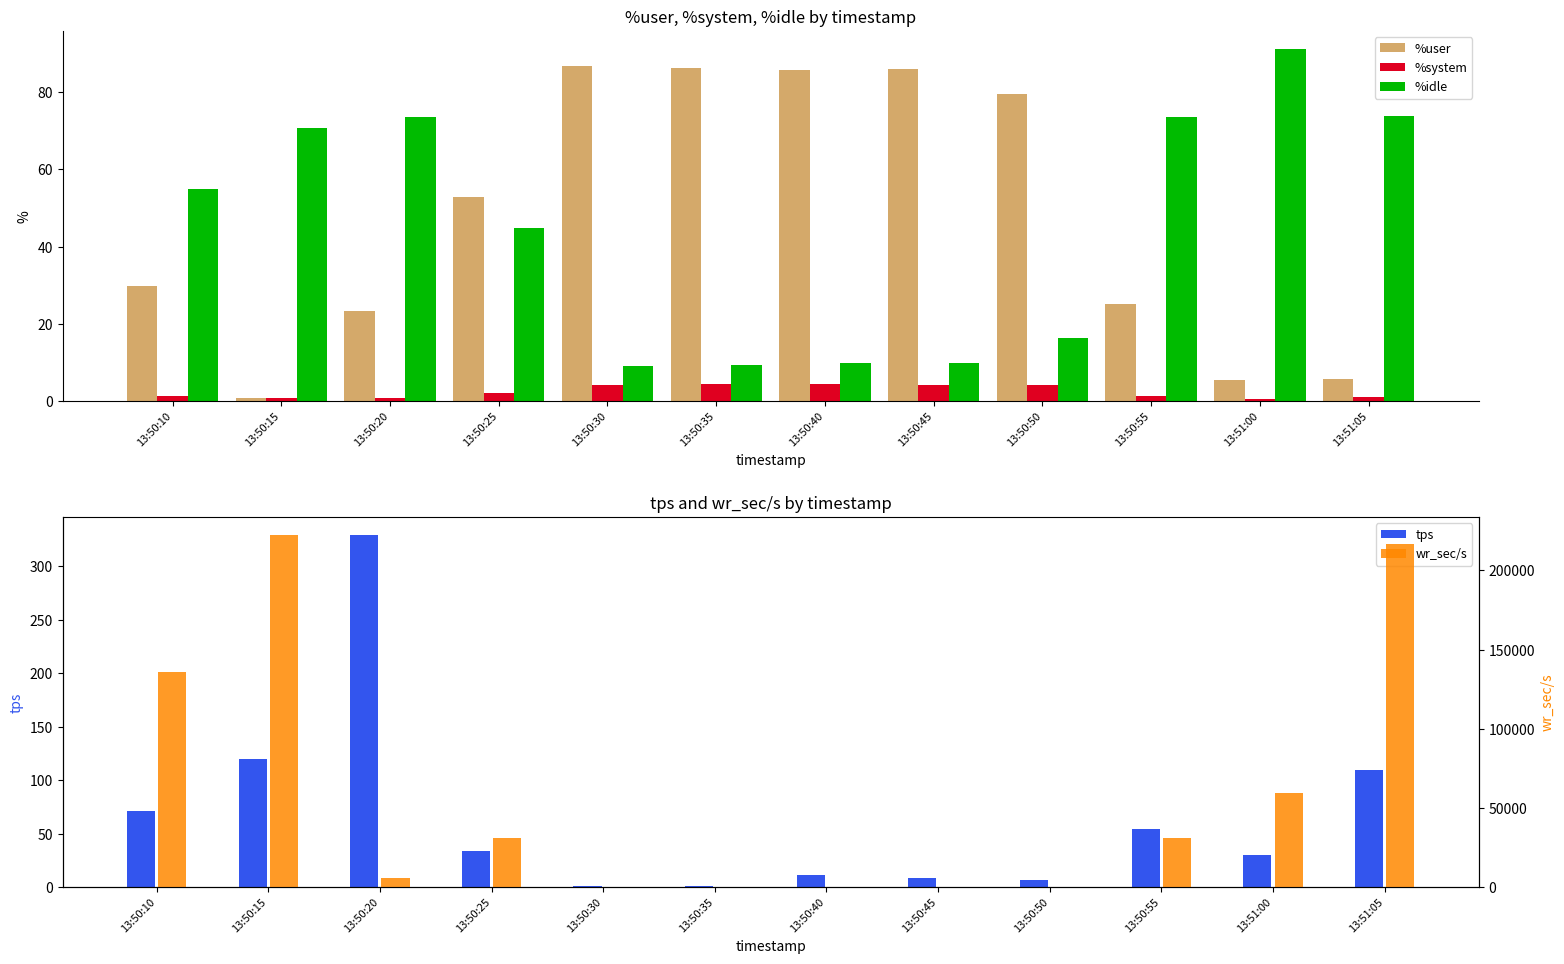

True or false: %user has a value of 94.8 at 13:50:25.

False